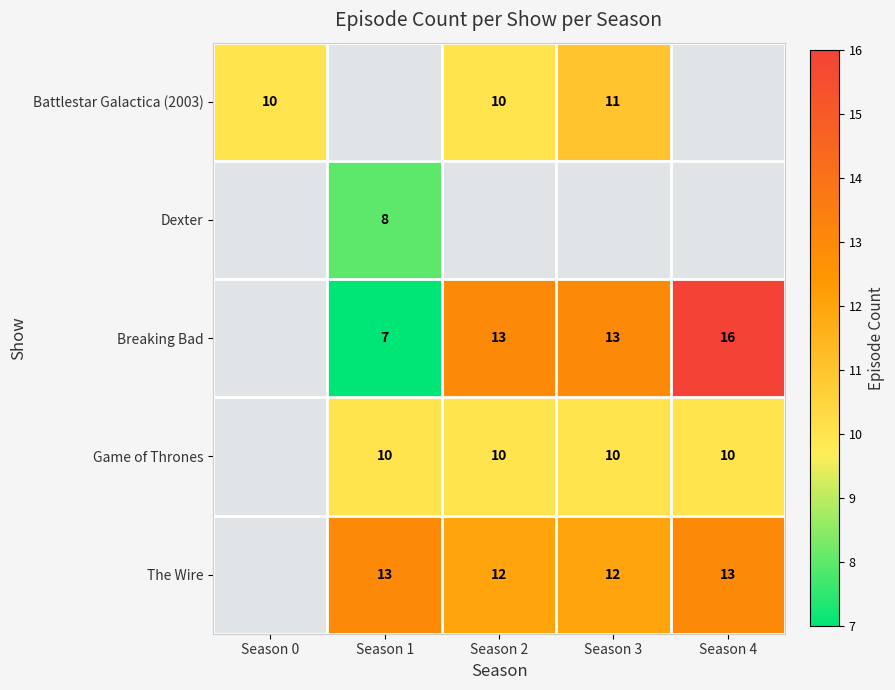

Which has a higher value, Season 0 or Season 1?

Season 1